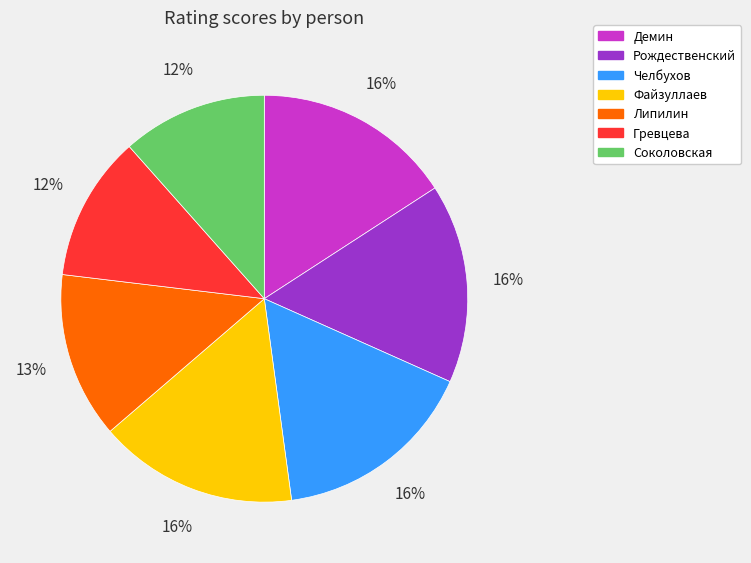

Combined, do Соколовская and Гревцева account for over 50%?

No